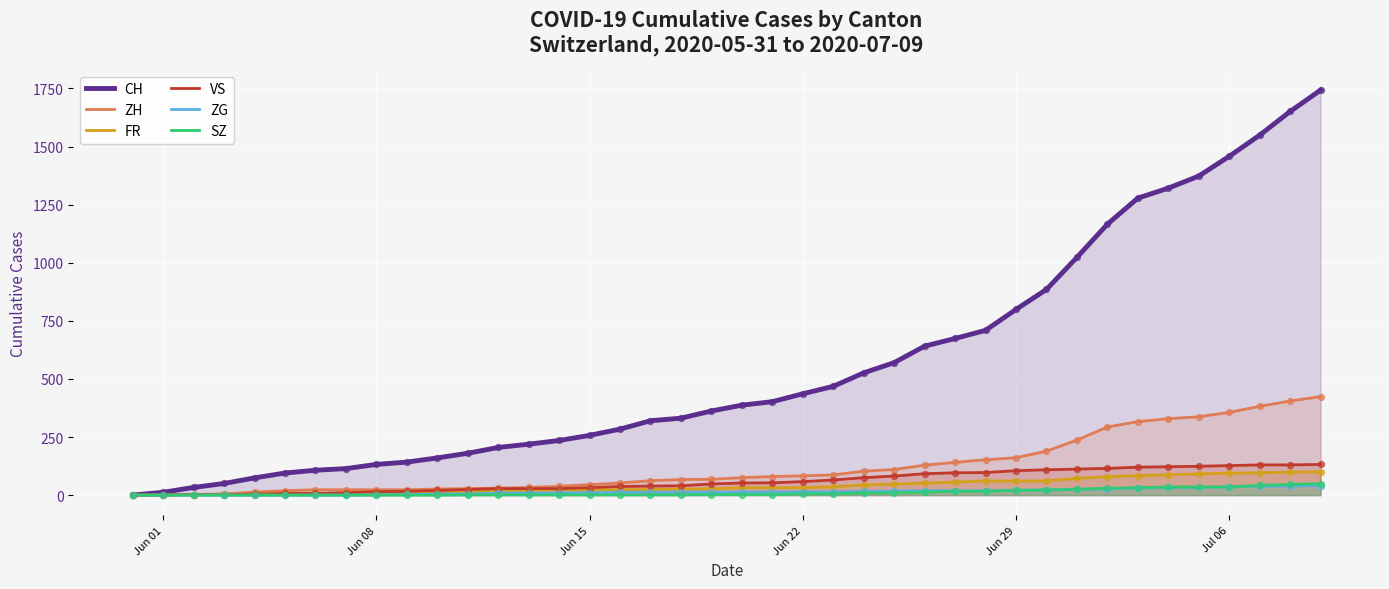

Which series contains the highest Y value?

CH